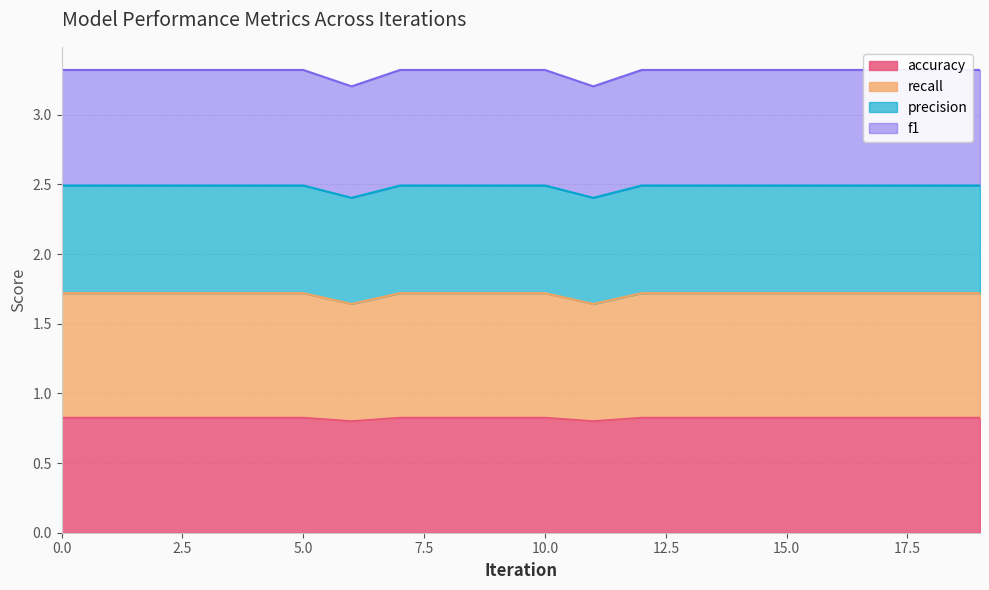

Which series has the widest spread of values?

precision